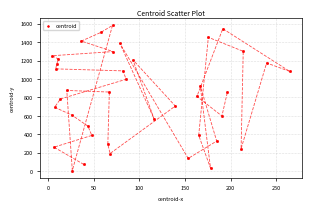

What is the range of Y values (max minus min)?

1574.4